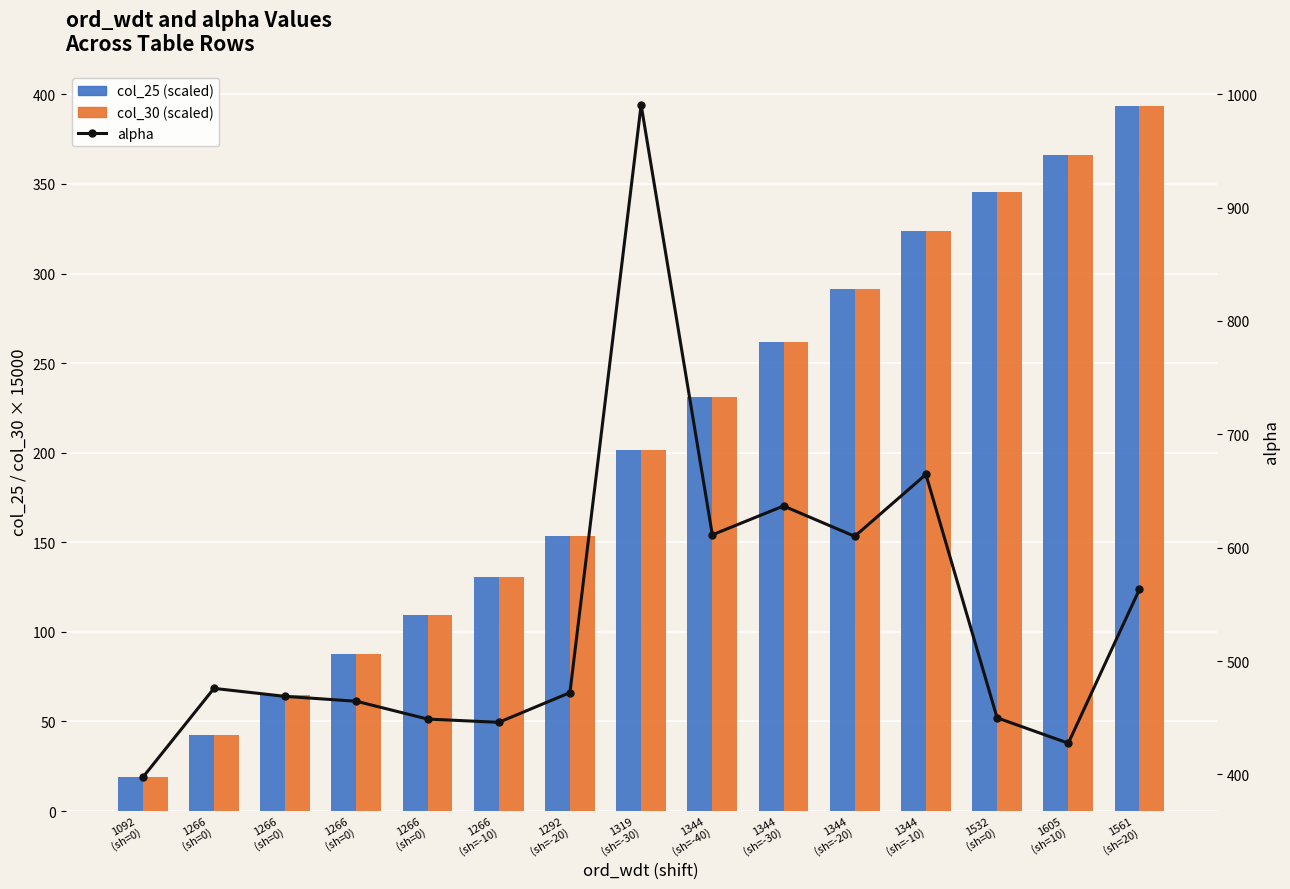

How many groups of bars are there?

15